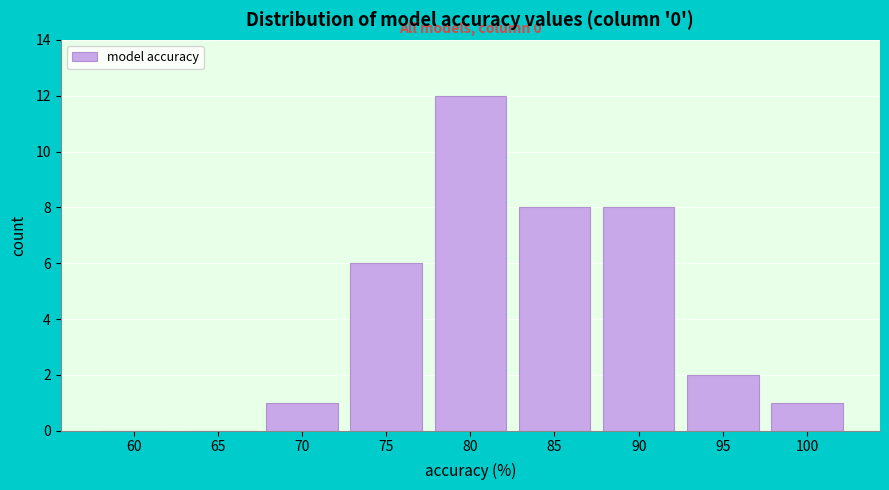

Reading right to left, list all the values displayed in this chart.

100=1	95=2	90=8	85=8	80=12	75=6	70=1	65=0	60=0